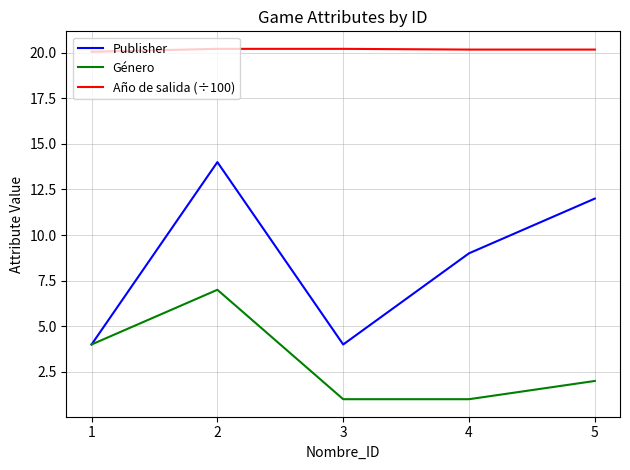

Which series changed the most between 1 and 5?

Publisher